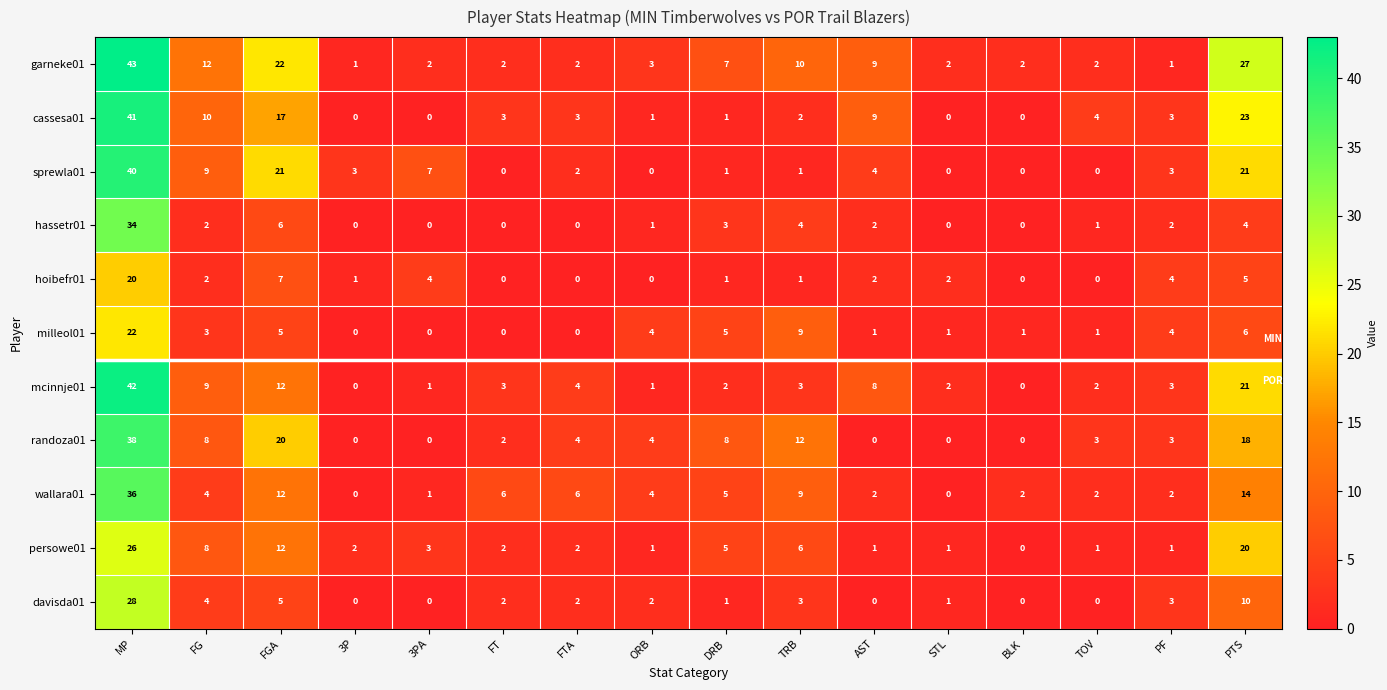

What is the difference between the highest and lowest values at DRB?

7